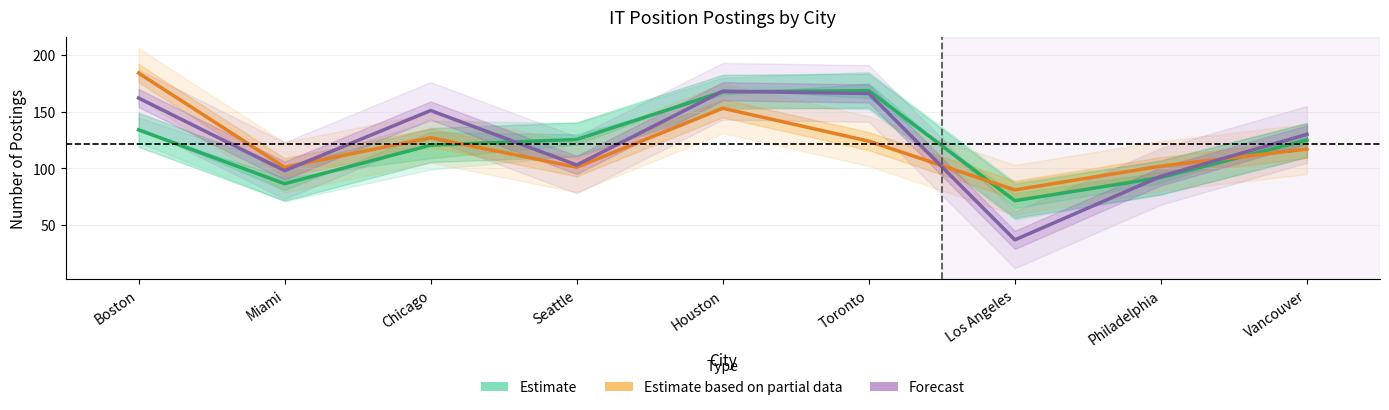

At which label is Forecast closest to 102?

Seattle